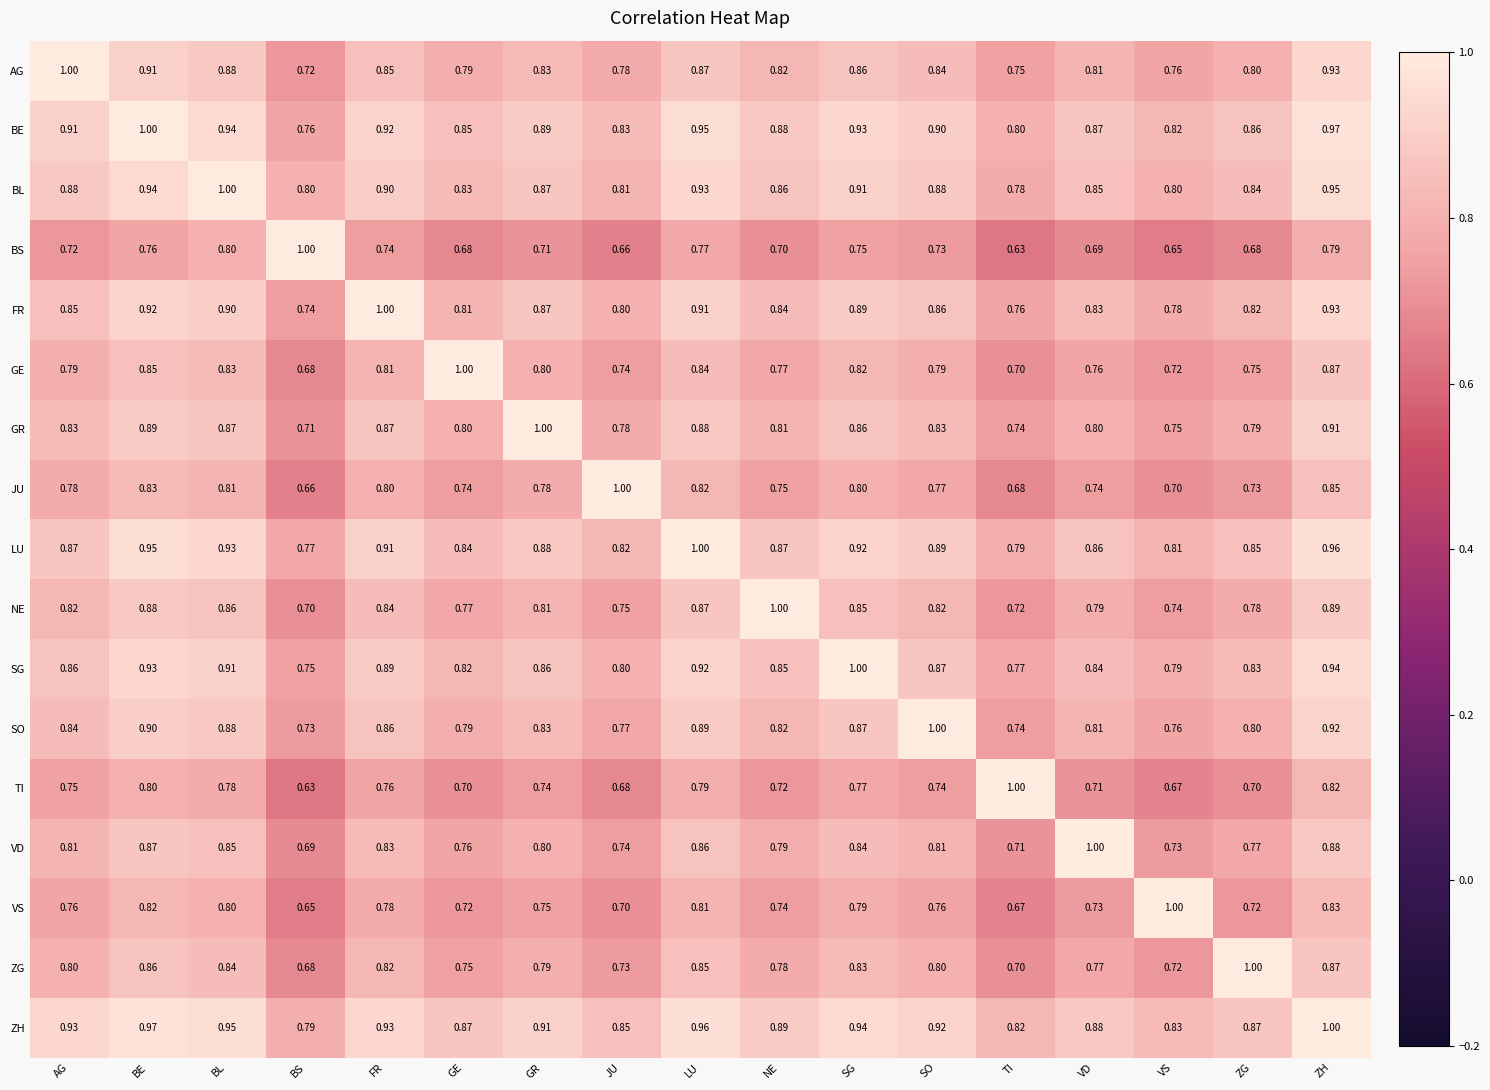

Where is BL nearest to the value 0?

TI